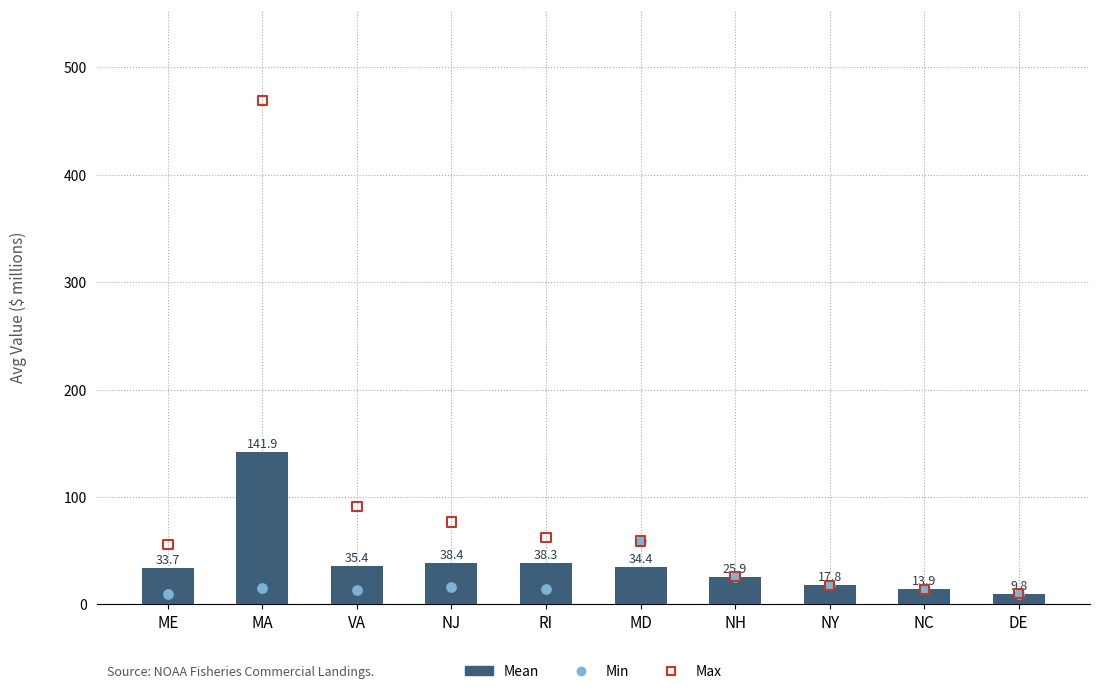

What is the total value across all series at RI?

115.0